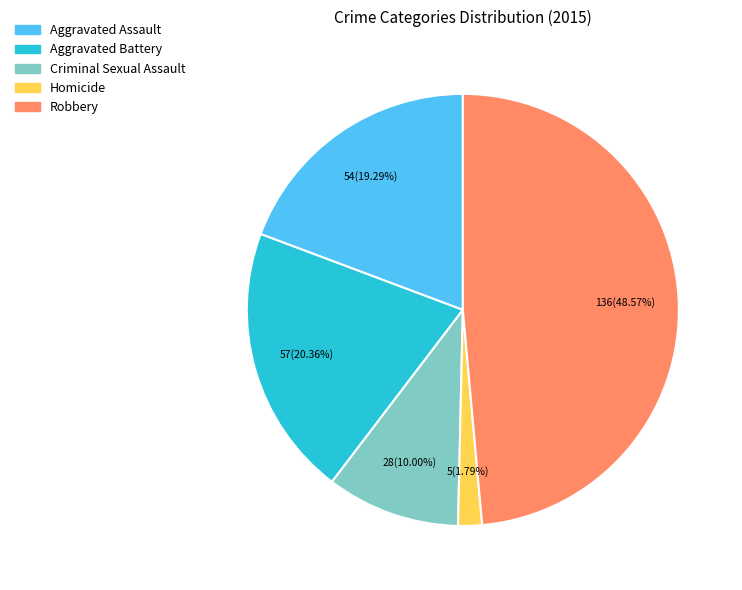

How many segments does this pie chart have?

5